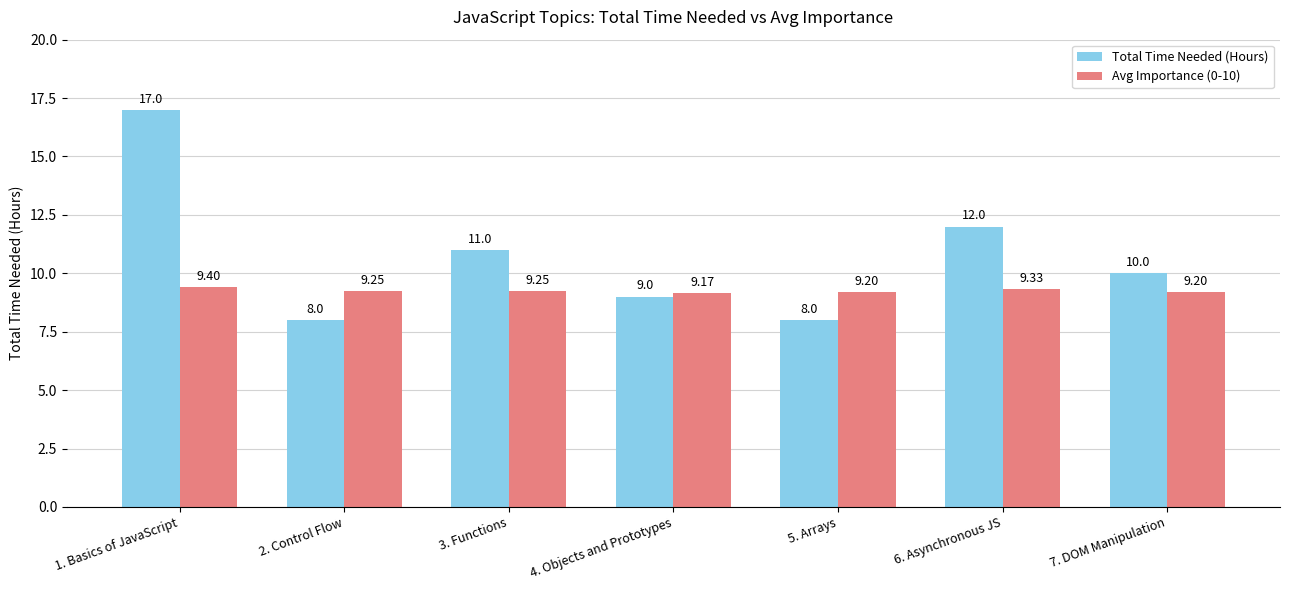

Which series has the largest total across all categories?

Total Time Needed (Hours)